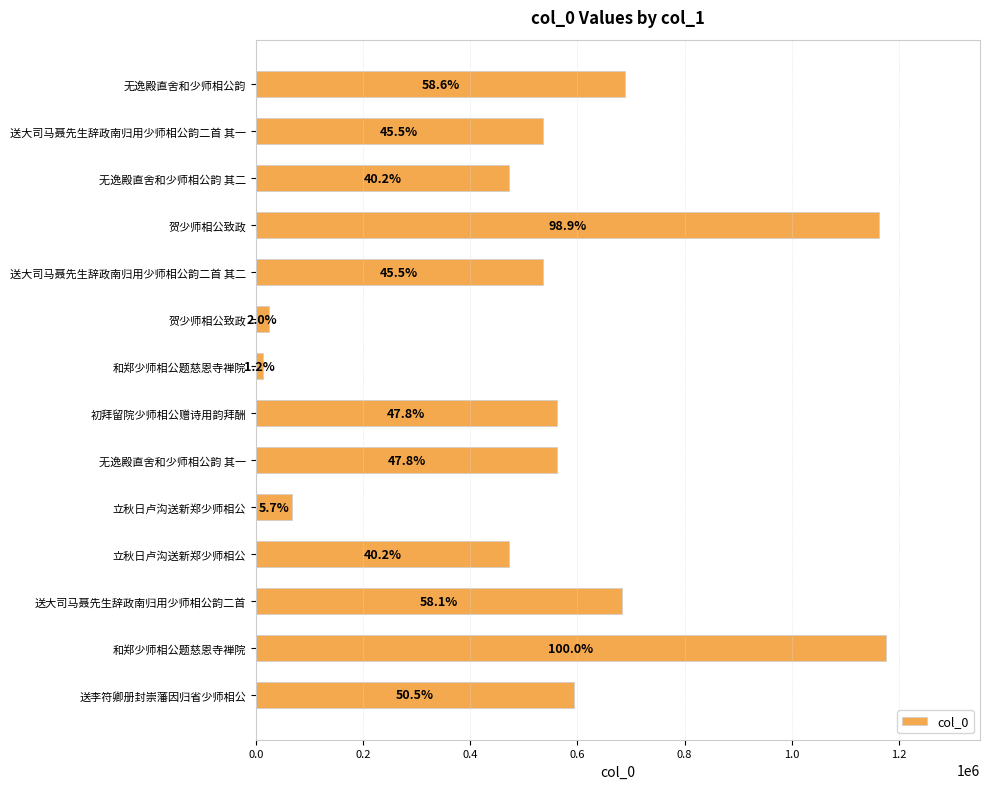

How many bars are there in total?

14